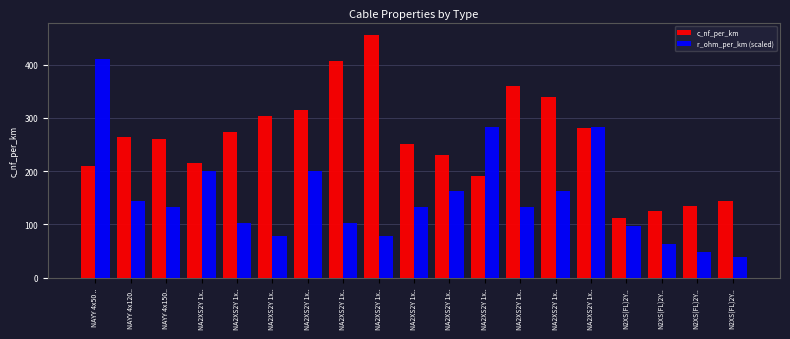

At which category is the sum across all series the highest?

NAYY 4x50 ..